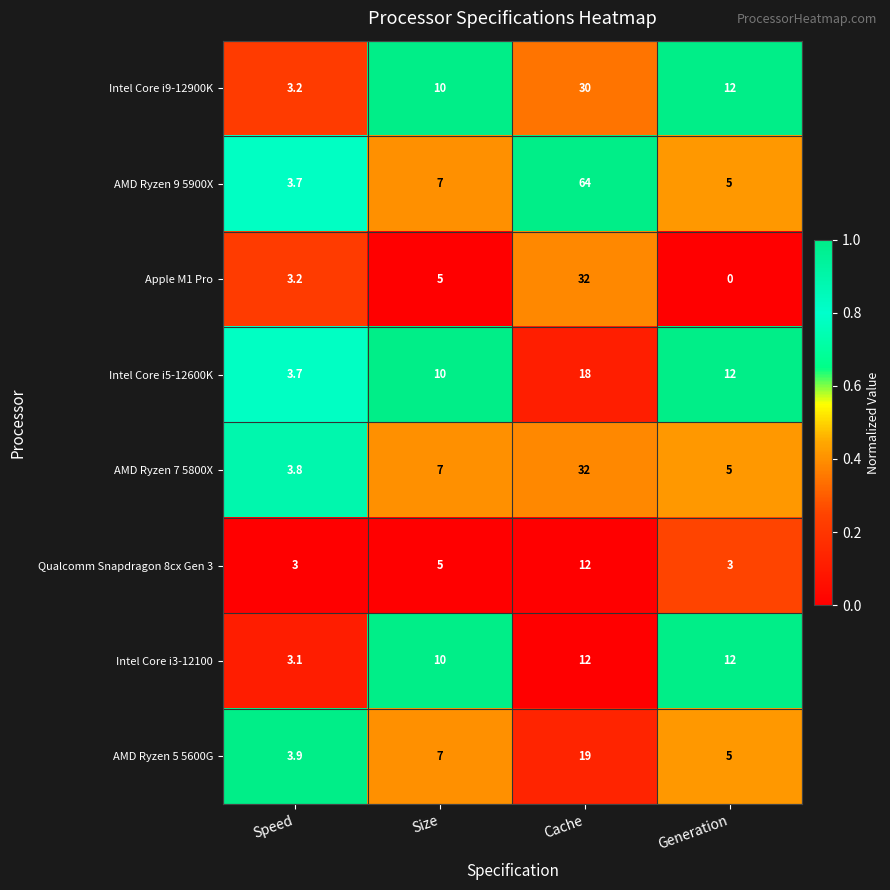

What is the total value across all series at Generation?

54.0